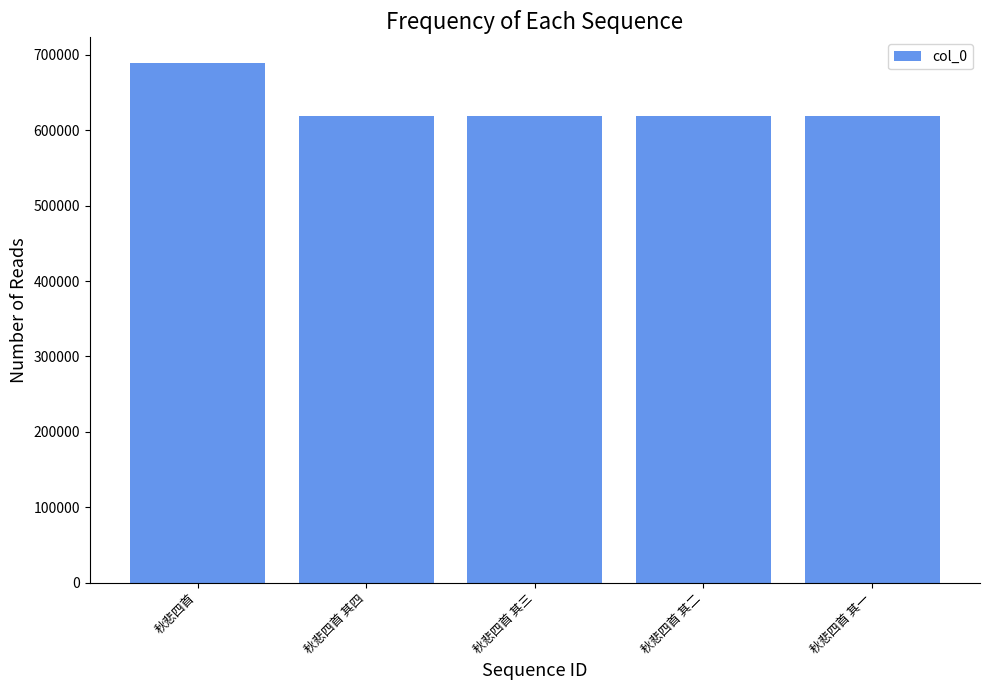

What is the label of the 1st bar from the left?

秋悲四首